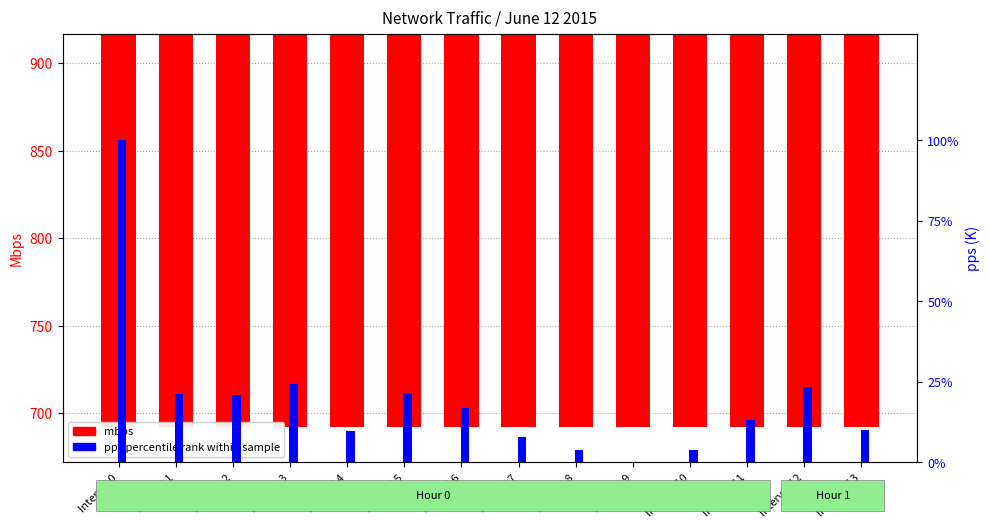

Count the number of data series in this chart.

2